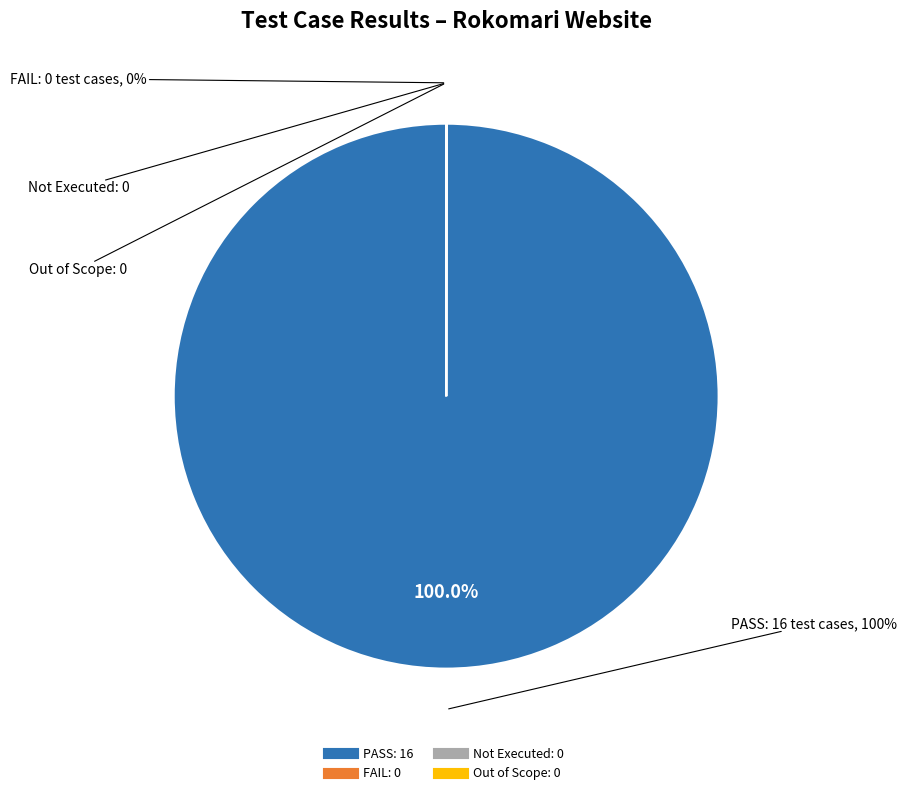

What is the largest slice in the pie chart?

PASS